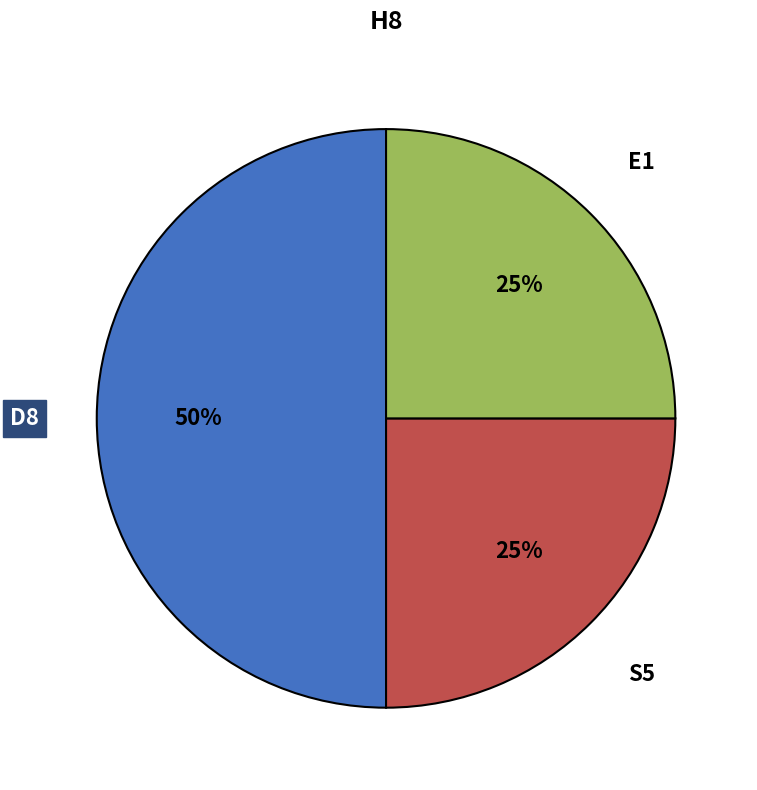

How many slices are in this pie chart?

3